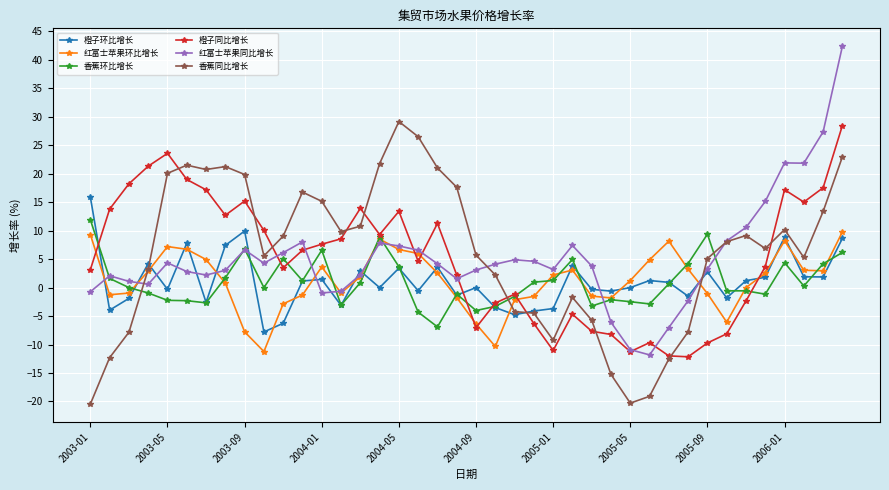

What is the value of the 红富士苹果环比增长 point at the 26th from the left?

3.1